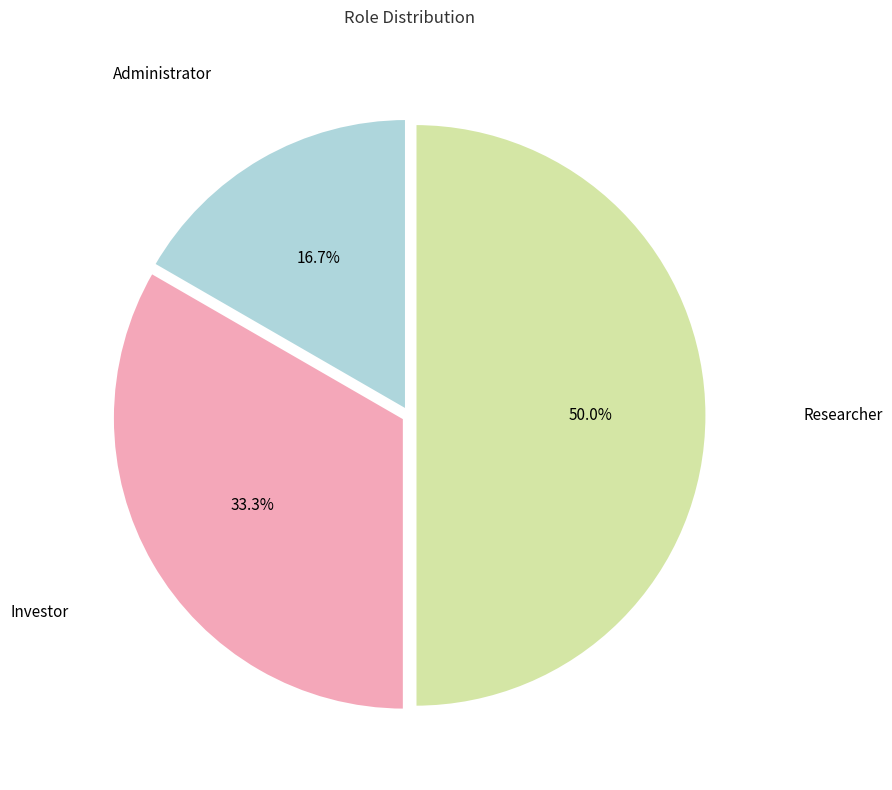

What portion of the pie excludes Investor?

66.7%